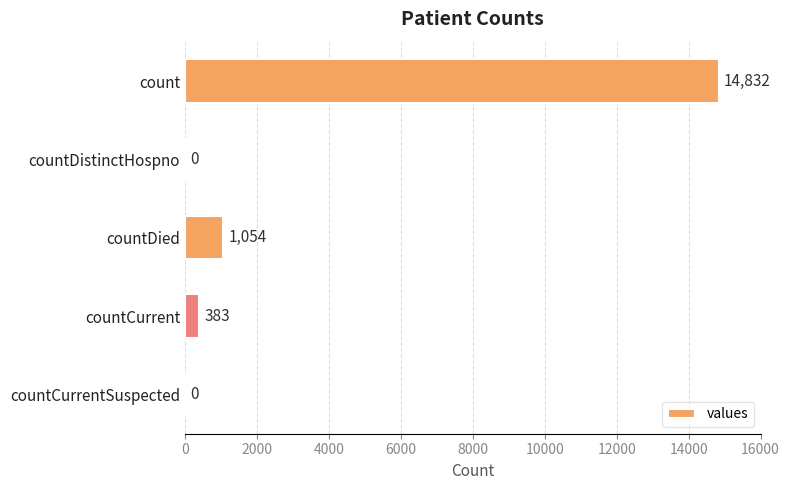

Reading top to bottom, extract all data points from this chart.

count=14832	countDistinctHospno=0	countDied=1054	countCurrent=383	countCurrentSuspected=0